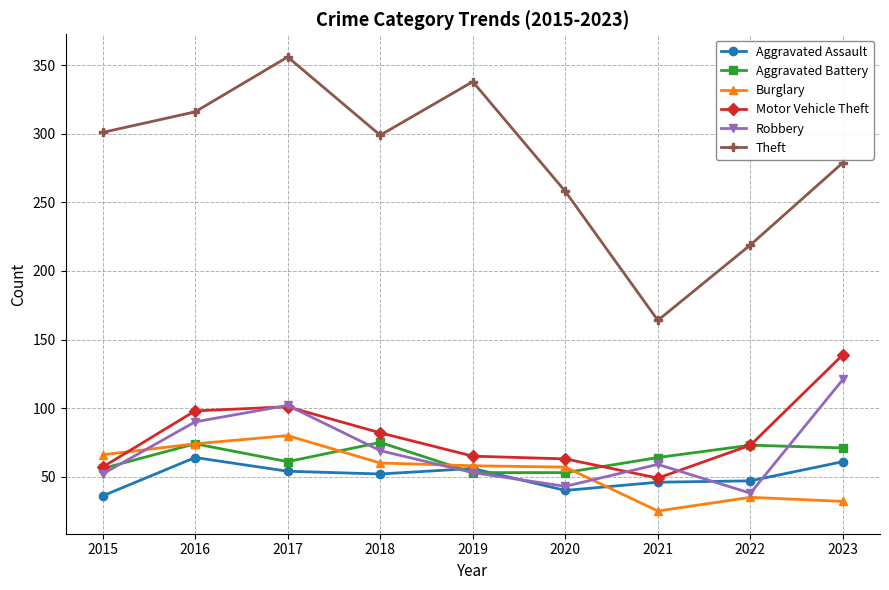

The Theft series shows 258 at 2020. True or false?

True